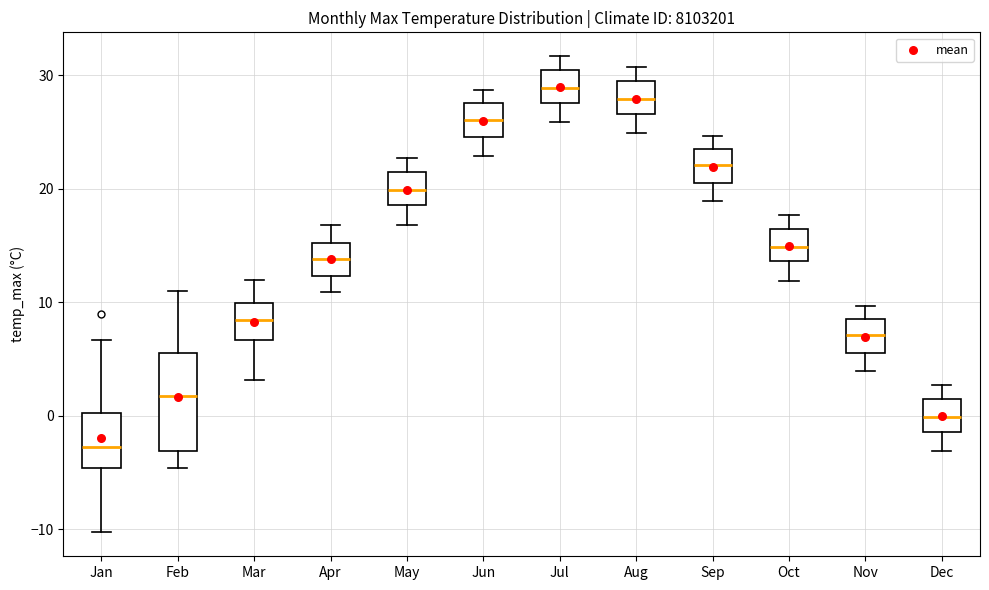

Where is the upper edge of the box for Nov on the y-axis? The values are not printed on the chart, so give them approximately, as read against the axis.

9